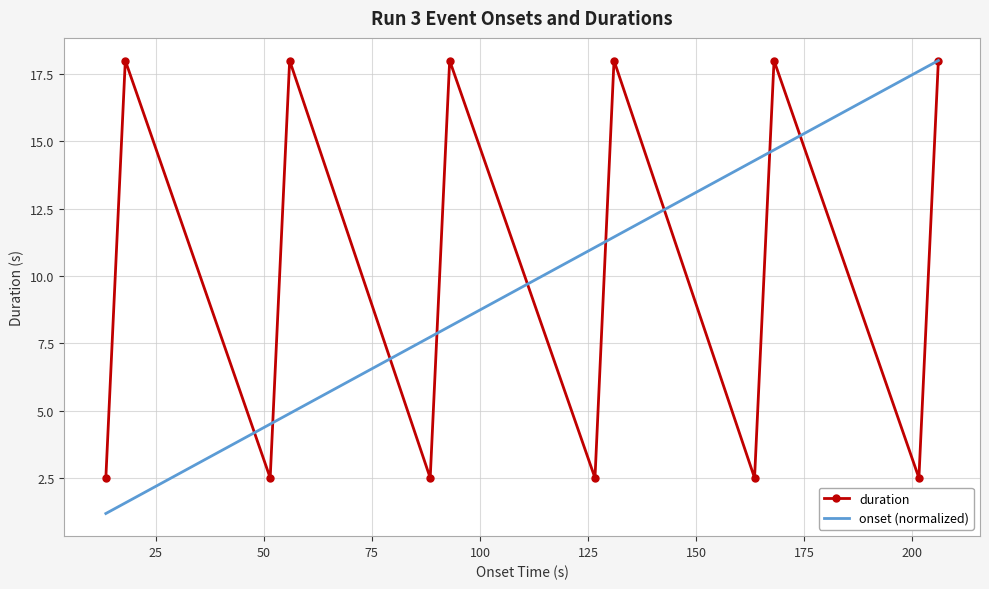

What is the highest value of the onset (normalized) series?

18.0